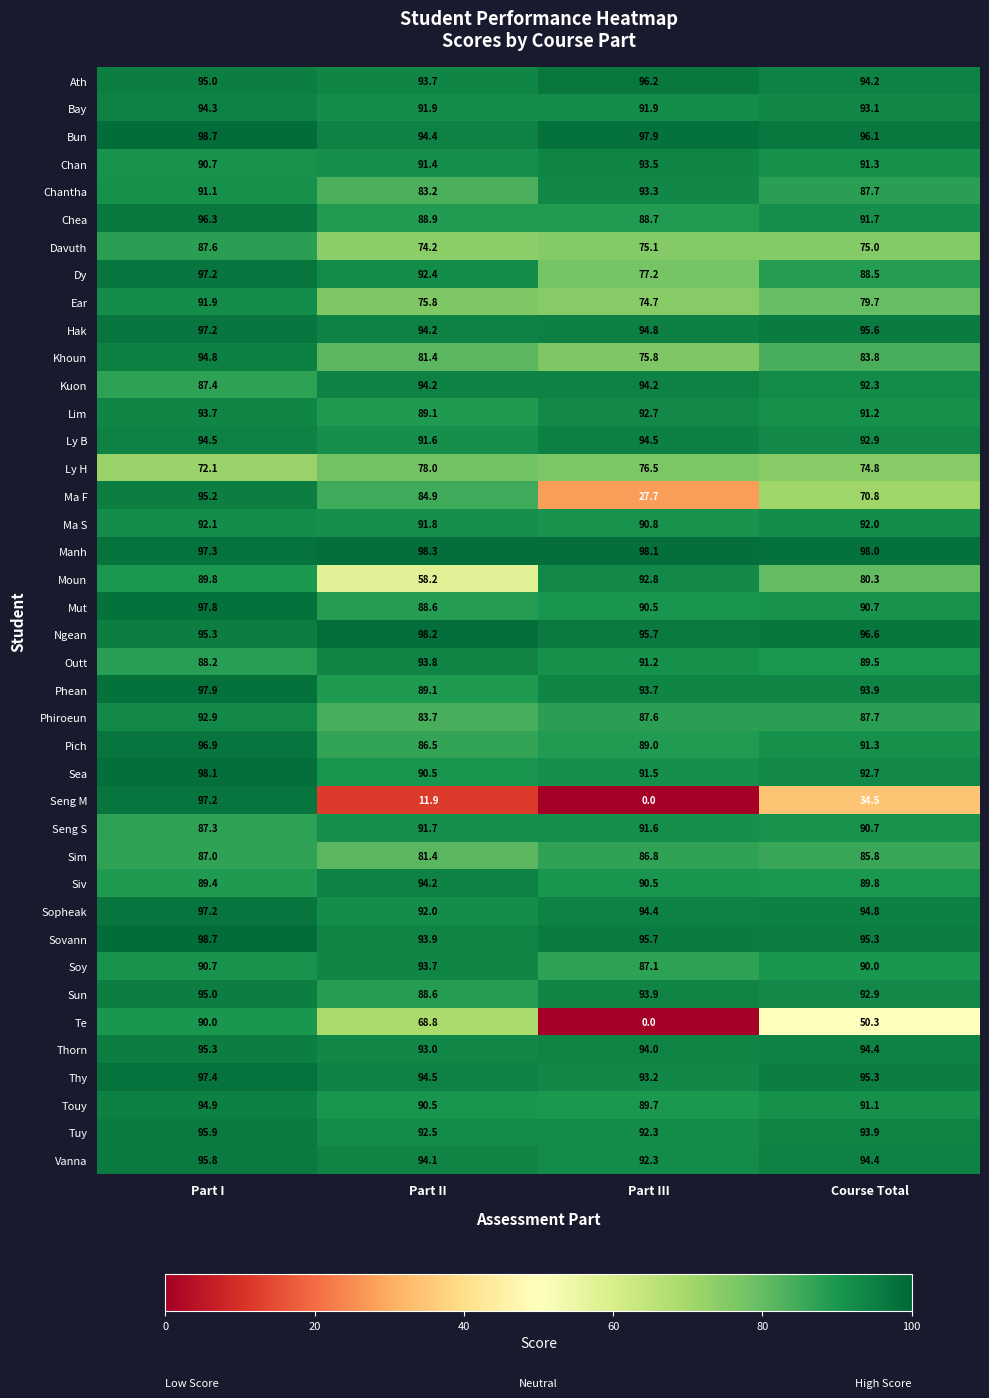

Which series changed the most between Part II and Course Total?

Seng M